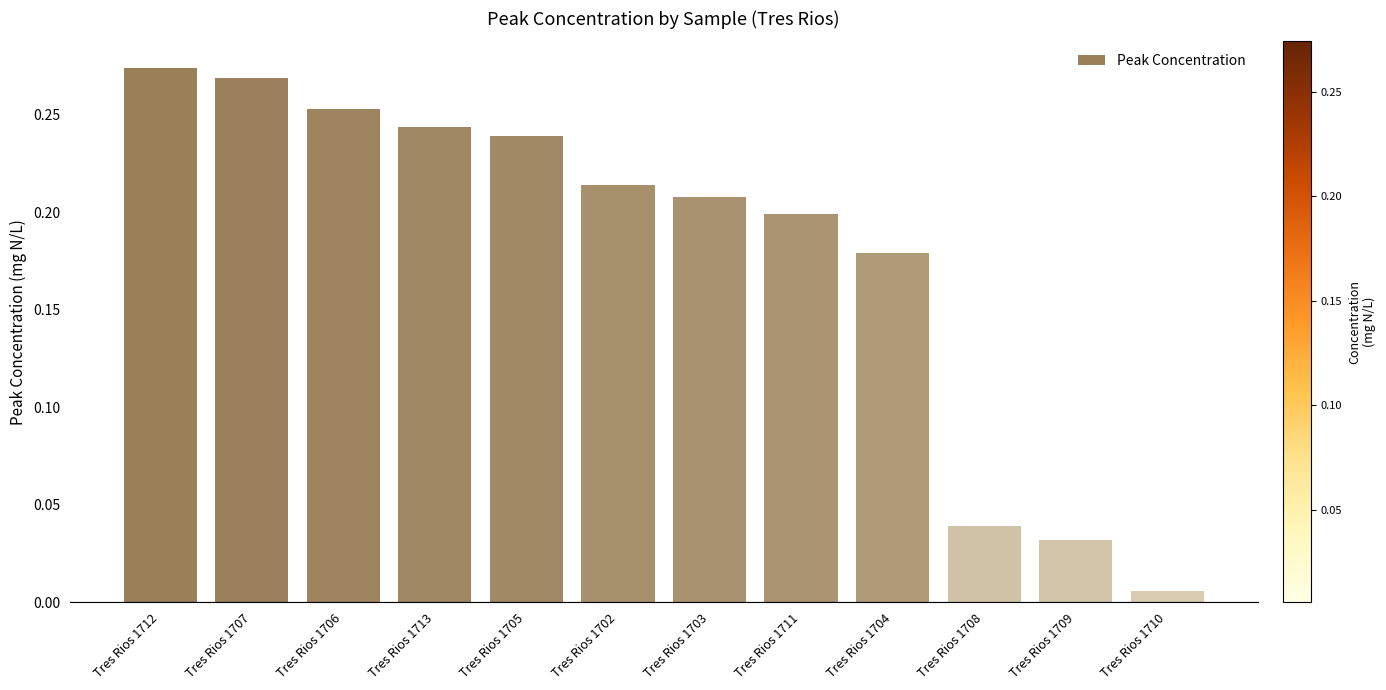

How many bars are there in total?

12